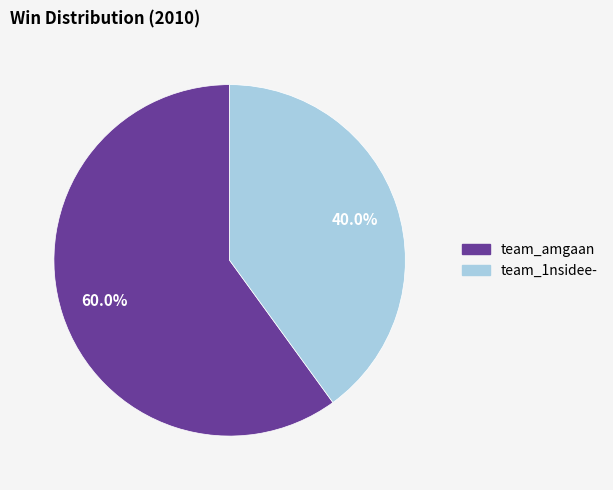

To the nearest percent, what is the combined percentage of team_amgaan and team_1nsidee-?

100%